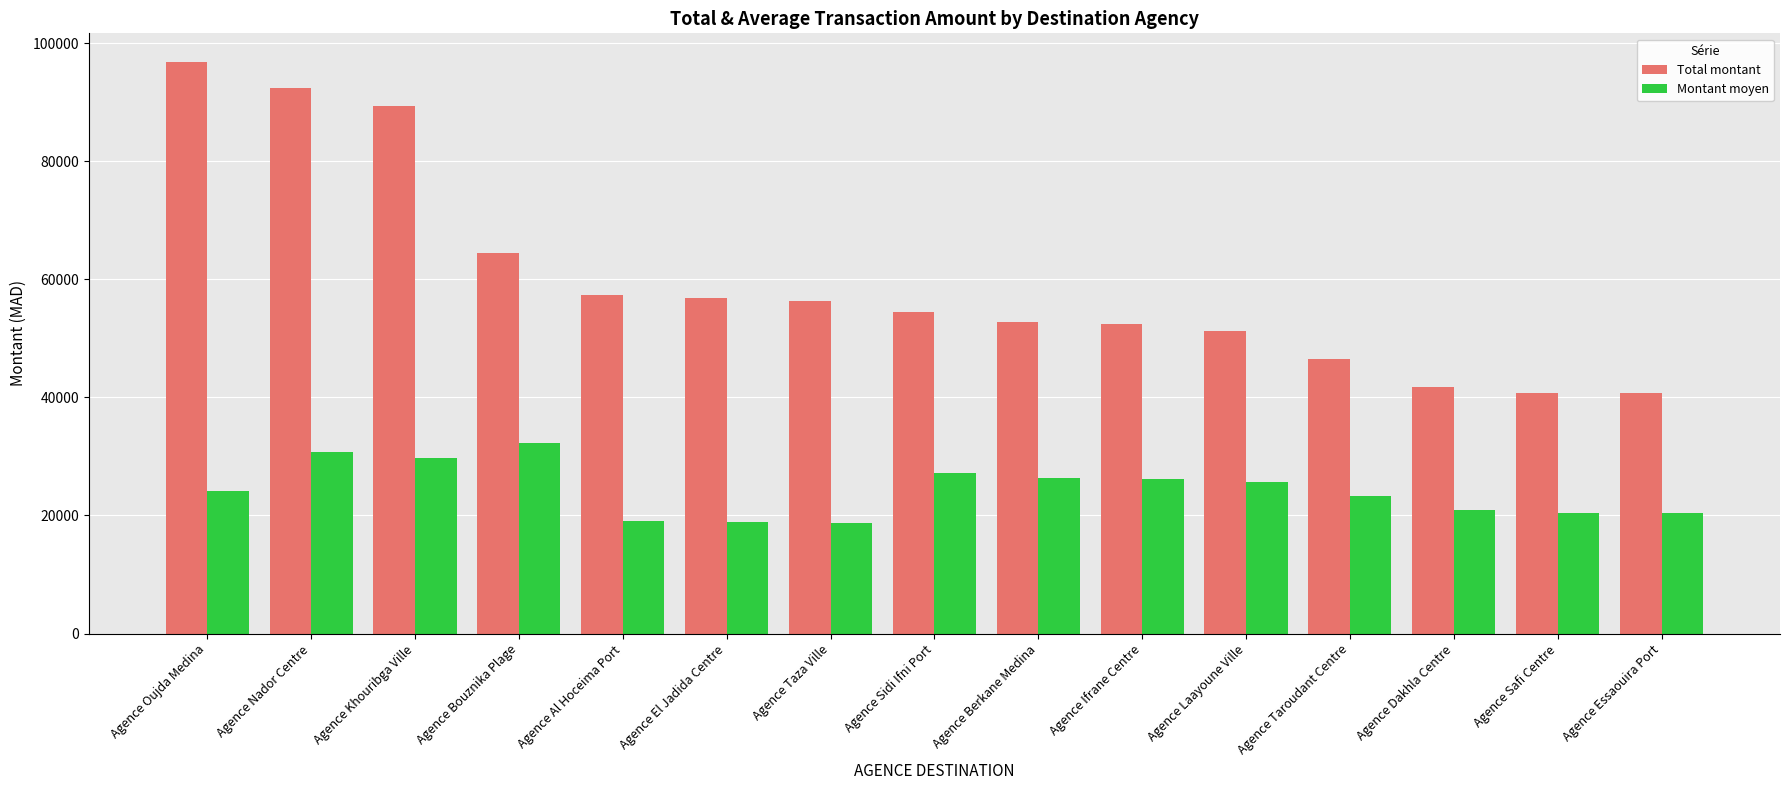

Between Agence Sidi Ifni Port and Agence Safi Centre, which series saw the biggest shift?

Total montant